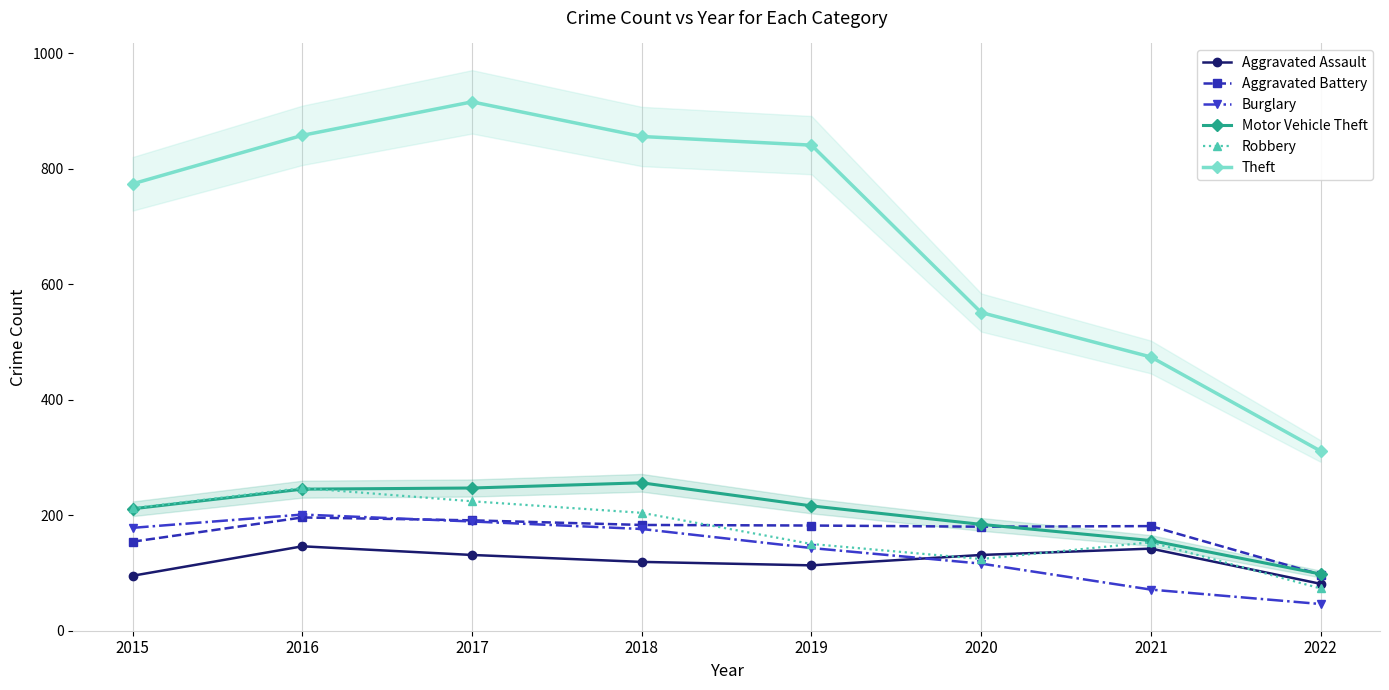

Which series changed the most between 2016 and 2017?

Theft